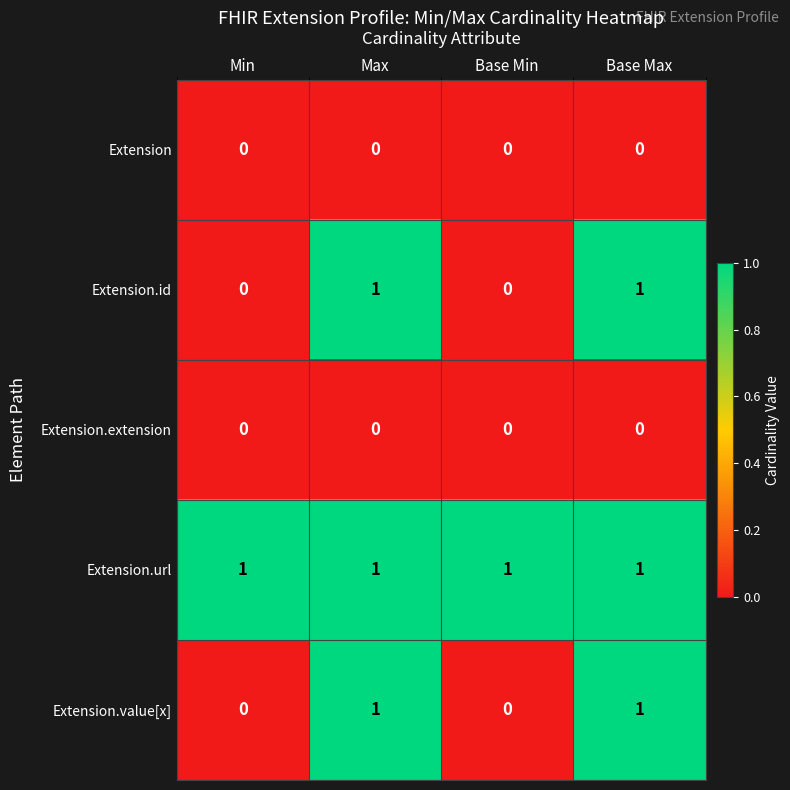

What is the sum of all Extension.url values?

4